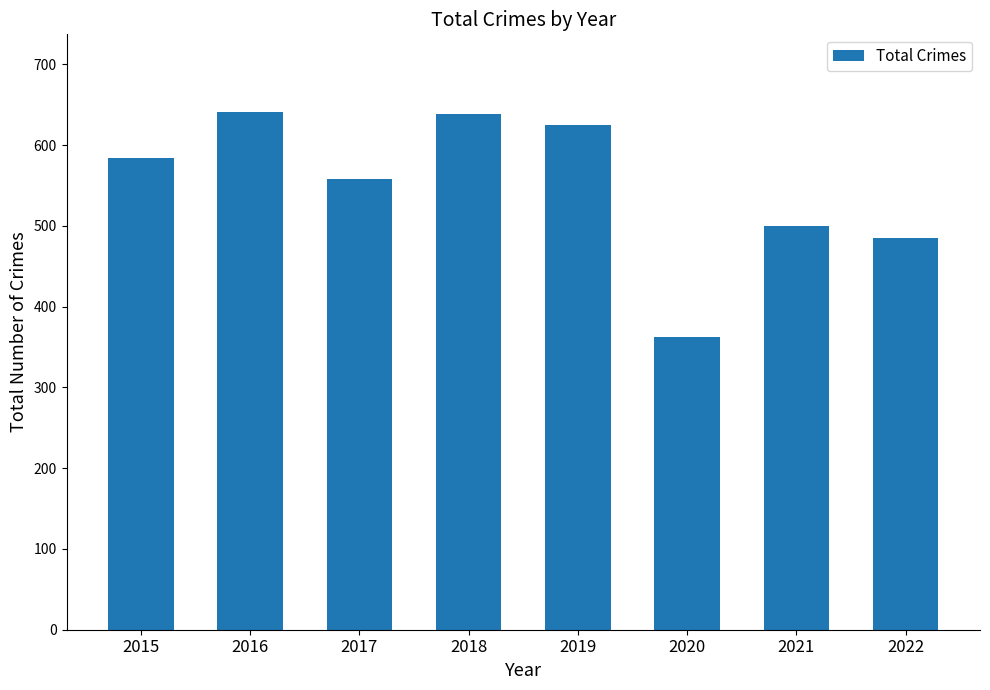

The value at 2022 is 485. True or false?

True